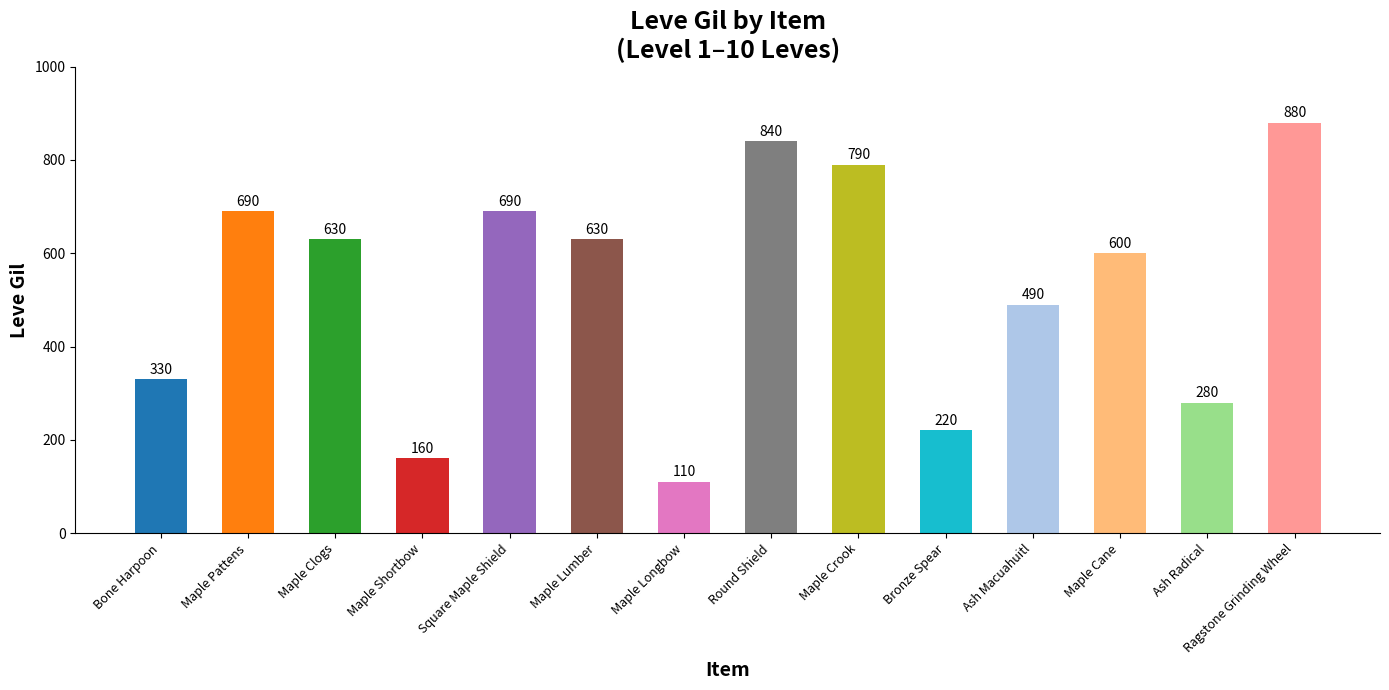

The chart shows a value of 1322 at Maple Crook. True or false?

False